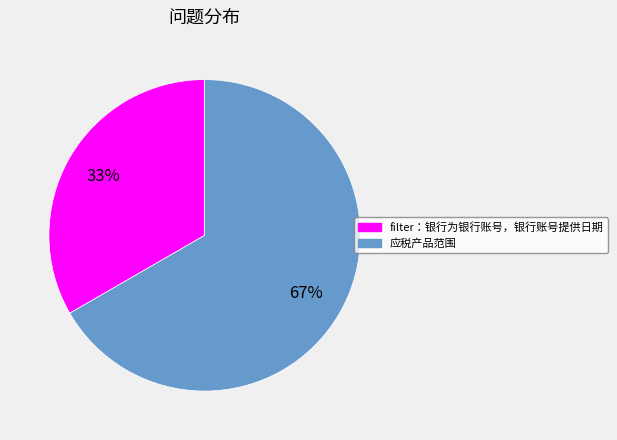

To the nearest percent, what is the combined percentage of 应税产品范围 and filter：银行为银行账号，银行账号提供日期?

100%